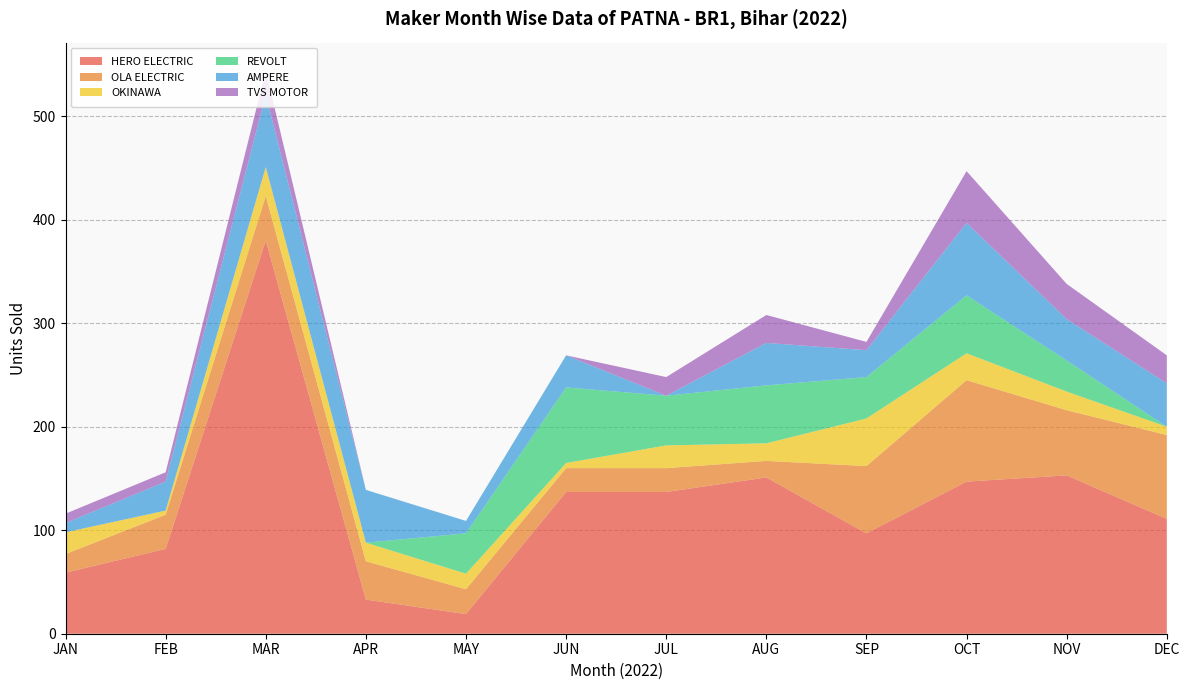

Reading right to left, what are all the values shown in this chart?

HERO ELECTRIC: 111	153	147	97	151	137	137	19	33	380	82	59
OLA ELECTRIC: 81	63	98	65	16	23	23	24	37	43	33	18
OKINAWA: 8	18	26	46	17	22	5	15	18	28	4	21
REVOLT: 0	30	56	40	56	48	73	39	0	0	0	0
AMPERE: 42	40	70	26	41	0	31	12	51	70	28	9
TVS MOTOR: 27	34	50	8	27	18	0	0	0	23	9	9